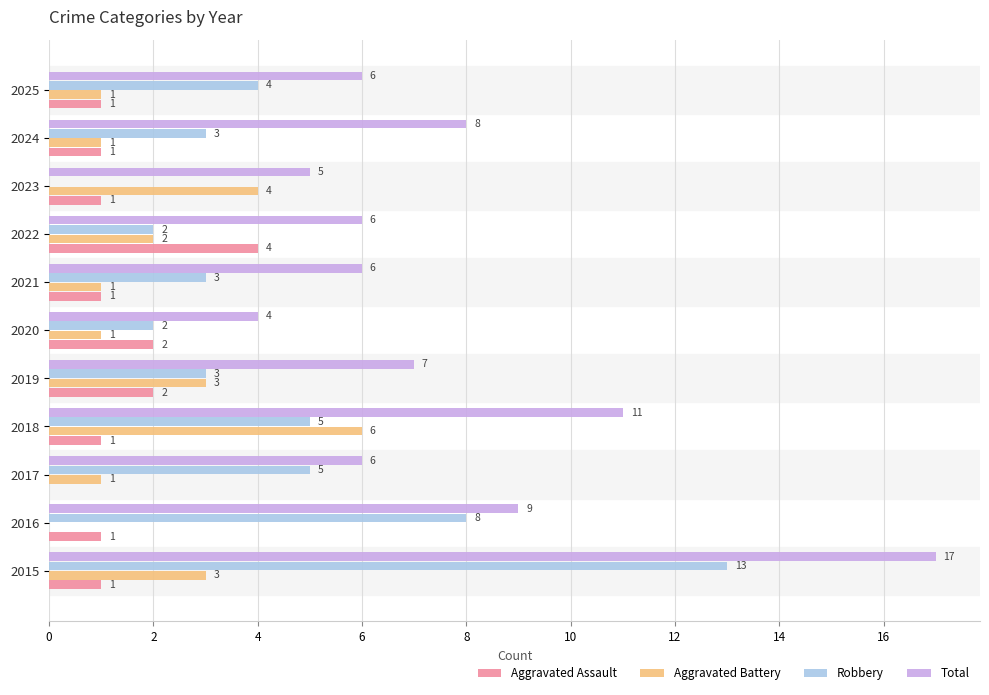

What is the maximum value for Aggravated Assault?

4